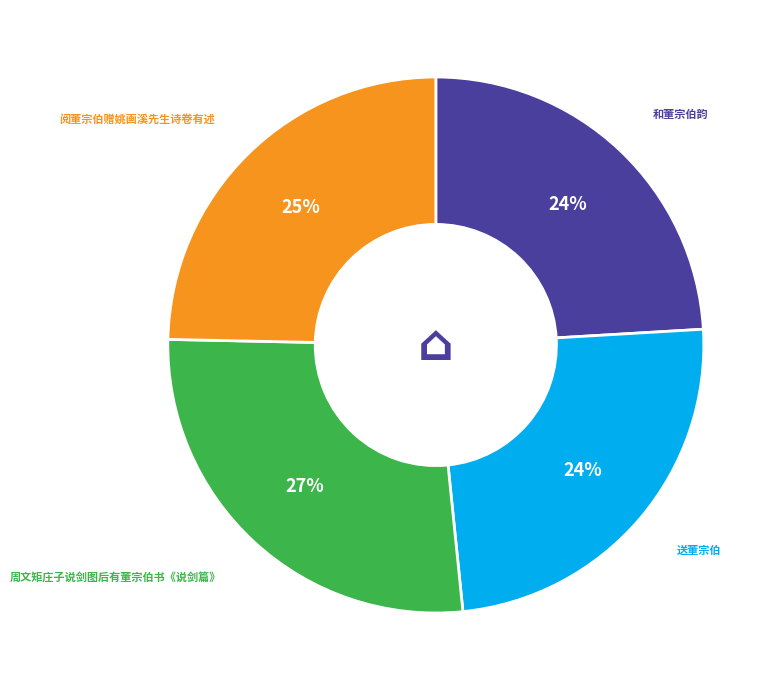

Does any single category account for the majority?

No